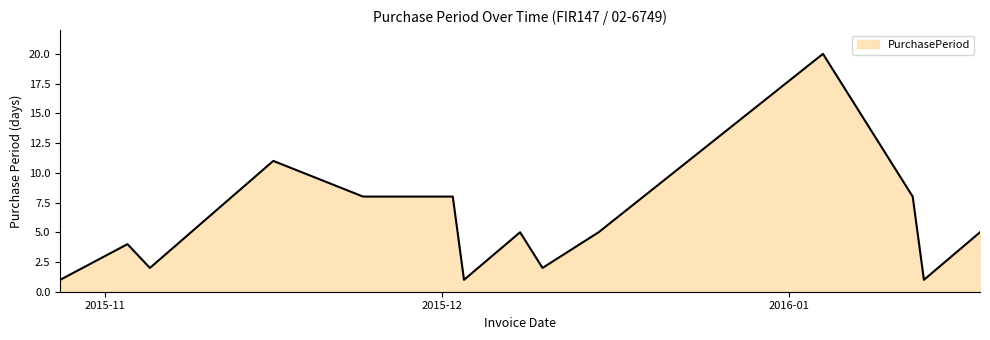

Count the number of categories in the chart.

15